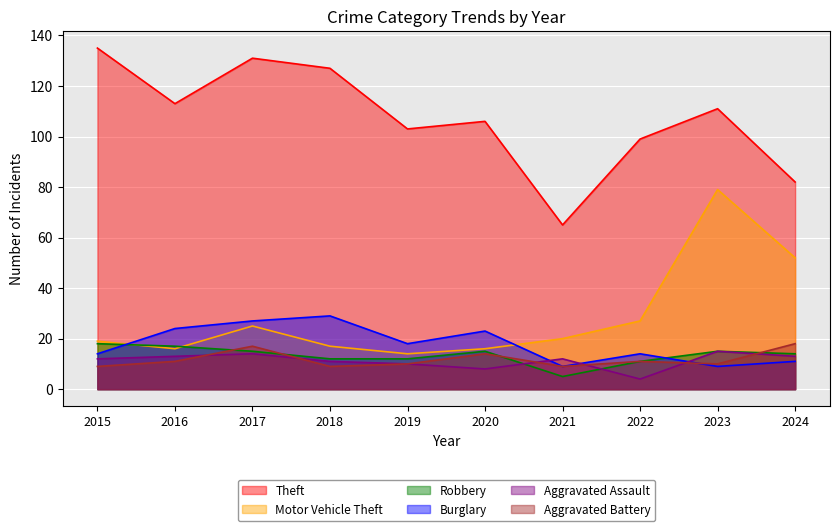

The value of Robbery at 2018 is 19. True or false?

False